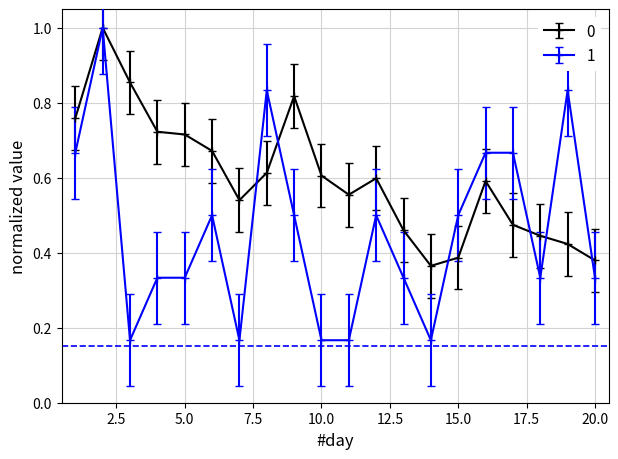

Which series has the widest spread of values?

1